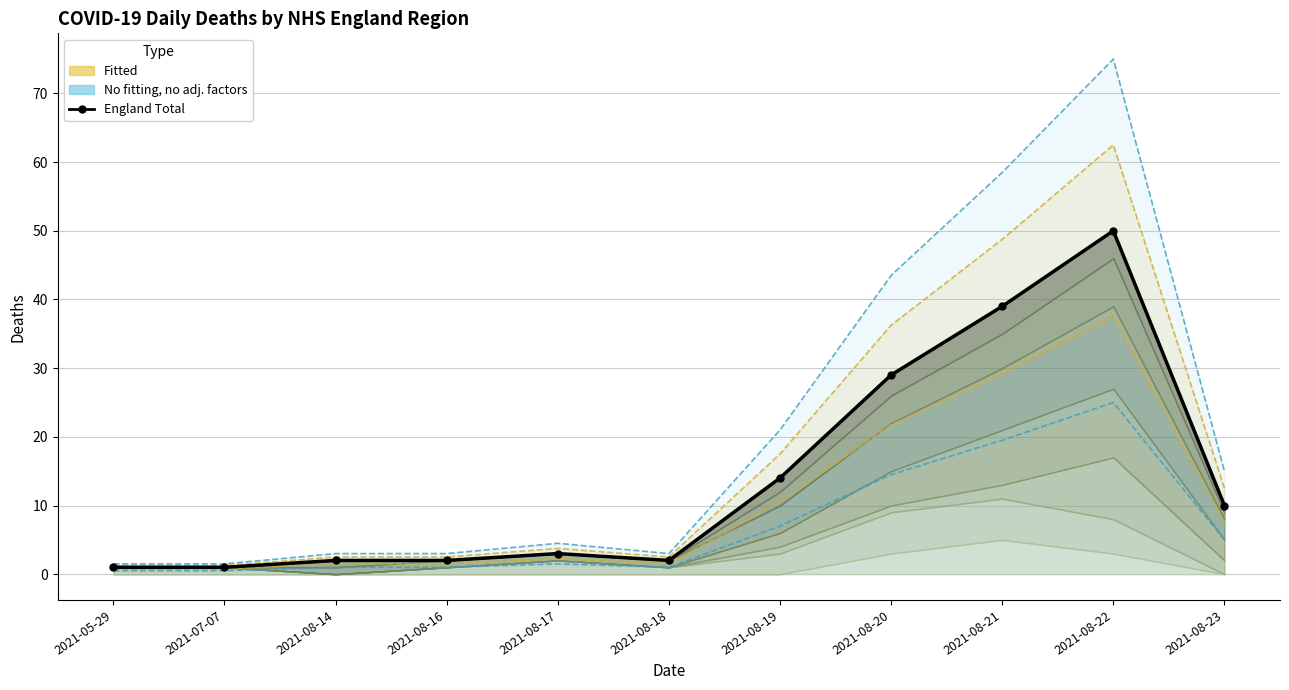

Reading left to right, transcribe all the data shown in this chart.

England Total: 2021-05-29=1.0	2021-07-07=1.0	2021-08-14=2.0	2021-08-16=2.0	2021-08-17=3.0	2021-08-18=2.0	2021-08-19=14.0	2021-08-20=29.0	2021-08-21=39.0	2021-08-22=50.0	2021-08-23=10.0
Fitted upper: 2021-05-29=1.2	2021-07-07=1.2	2021-08-14=2.5	2021-08-16=2.5	2021-08-17=3.8	2021-08-18=2.5	2021-08-19=17.5	2021-08-20=36.2	2021-08-21=48.8	2021-08-22=62.5	2021-08-23=12.5
Fitted lower: 2021-05-29=0.8	2021-07-07=0.8	2021-08-14=1.5	2021-08-16=1.5	2021-08-17=2.2	2021-08-18=1.5	2021-08-19=10.5	2021-08-20=21.8	2021-08-21=29.2	2021-08-22=37.5	2021-08-23=7.5
No fitting upper: 2021-05-29=1.5	2021-07-07=1.5	2021-08-14=3.0	2021-08-16=3.0	2021-08-17=4.5	2021-08-18=3.0	2021-08-19=21.0	2021-08-20=43.5	2021-08-21=58.5	2021-08-22=75.0	2021-08-23=15.0
No fitting lower: 2021-05-29=0.5	2021-07-07=0.5	2021-08-14=1.0	2021-08-16=1.0	2021-08-17=1.5	2021-08-18=1.0	2021-08-19=7.0	2021-08-20=14.5	2021-08-21=19.5	2021-08-22=25.0	2021-08-23=5.0